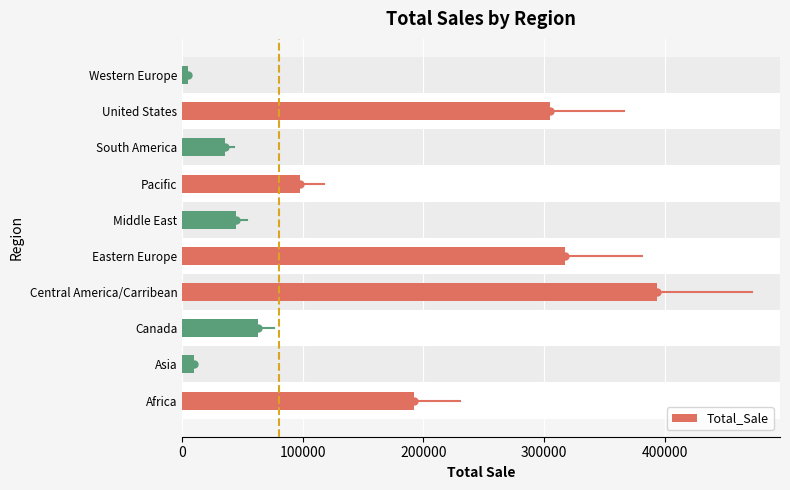

Count the number of categories in the chart.

10